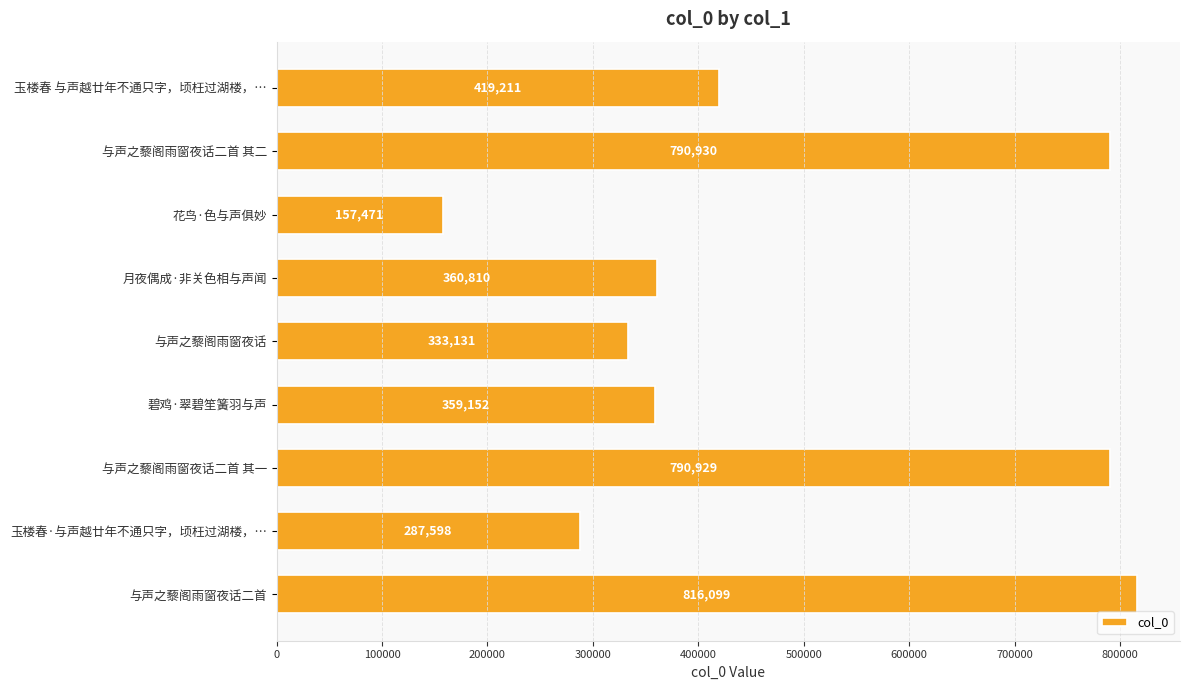

True or false: the data shows 165587 at 与声之藜阁雨窗夜话二首.

False